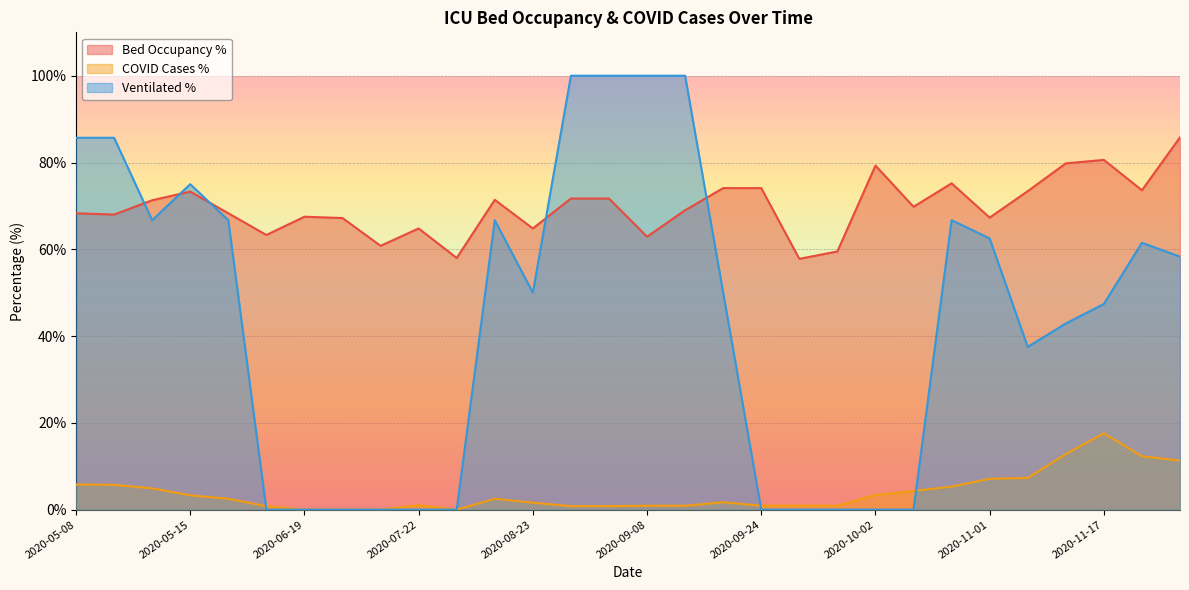

Reading left to right, what are all the values shown in this chart?

betten_belegt_proz: 2020-05-10=68.0	2020-05-18=68.3	2020-05-08=68.3	2020-09-28=59.5	2020-05-12=71.3	2020-09-27=57.8	2020-06-19=67.5	2020-07-28=58.0	2020-07-22=64.8	2020-06-02=63.3	2020-08-29=71.7	2020-08-27=71.7	2020-09-24=74.1	2020-08-16=71.4	2020-08-23=64.8	2020-10-02=79.3	2020-09-08=62.9	2020-06-22=67.2	2020-11-05=73.4	2020-06-24=60.8	2020-10-28=75.2	2020-10-03=69.8	2020-09-15=74.1	2020-11-01=67.3	2020-12-03=85.8	2020-11-17=80.6	2020-05-15=73.3	2020-11-15=79.8	2020-09-14=69.0	2020-11-30=73.6
faelle_covid_aktuell_proz: 2020-05-10=5.7	2020-05-18=2.5	2020-05-08=5.8	2020-09-28=0.9	2020-05-12=4.9	2020-09-27=0.9	2020-06-19=0.0	2020-07-28=0.0	2020-07-22=1.0	2020-06-02=0.8	2020-08-29=0.8	2020-08-27=0.8	2020-09-24=0.9	2020-08-16=2.5	2020-08-23=1.6	2020-10-02=3.4	2020-09-08=0.9	2020-06-22=0.0	2020-11-05=7.3	2020-06-24=0.0	2020-10-28=5.3	2020-10-03=4.3	2020-09-15=1.7	2020-11-01=7.1	2020-12-03=11.3	2020-11-17=17.6	2020-05-15=3.3	2020-11-15=12.8	2020-09-14=0.9	2020-11-30=12.3
faelle_covid_aktuell_beatmet_proz: 2020-05-10=85.7	2020-05-18=66.7	2020-05-08=85.7	2020-09-28=0.0	2020-05-12=66.7	2020-09-27=0.0	2020-06-19=0.0	2020-07-28=0.0	2020-07-22=0.0	2020-06-02=0.0	2020-08-29=100.0	2020-08-27=100.0	2020-09-24=0.0	2020-08-16=66.7	2020-08-23=50.0	2020-10-02=0.0	2020-09-08=100.0	2020-06-22=0.0	2020-11-05=37.5	2020-06-24=0.0	2020-10-28=66.7	2020-10-03=0.0	2020-09-15=50.0	2020-11-01=62.5	2020-12-03=58.3	2020-11-17=47.4	2020-05-15=75.0	2020-11-15=42.9	2020-09-14=100.0	2020-11-30=61.5